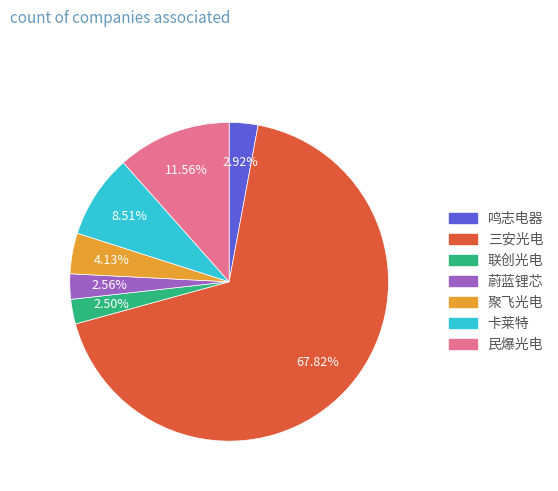

Is there a majority slice in this chart?

Yes